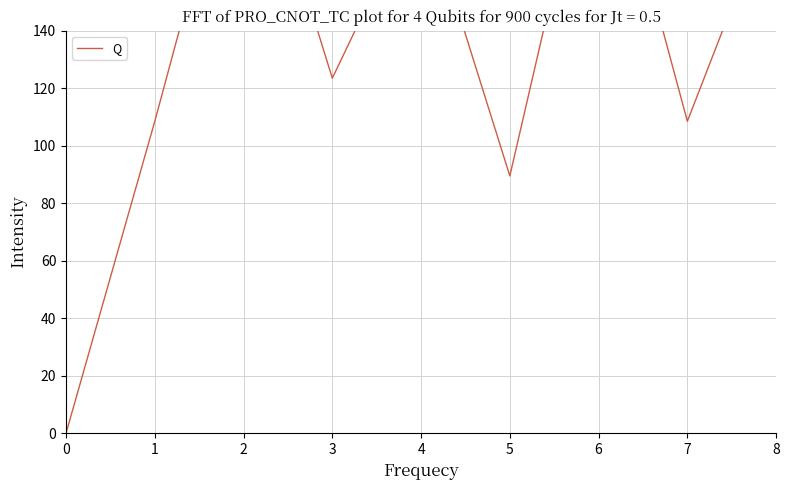

What is the ratio of the value at 8 to the value at 1?

1.7